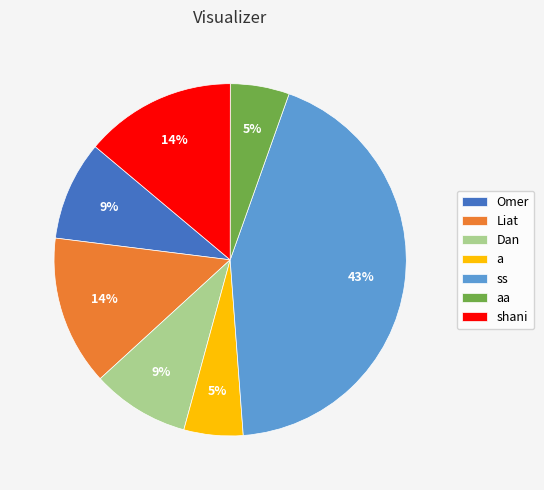

Which category has the biggest portion of the pie?

ss